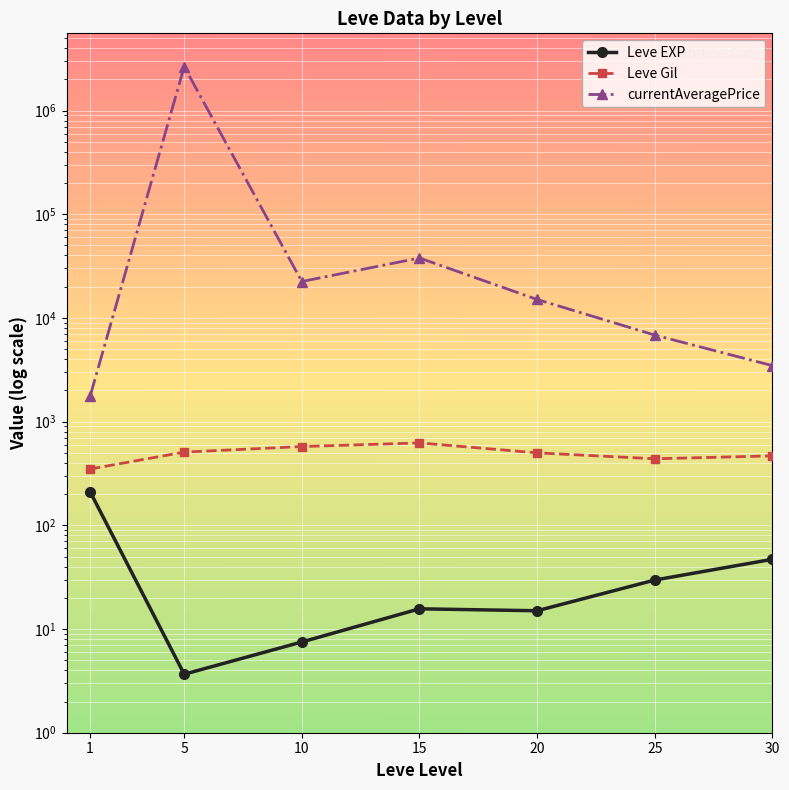

Is it true that Leve Gil equals 378.1 at 10?

False